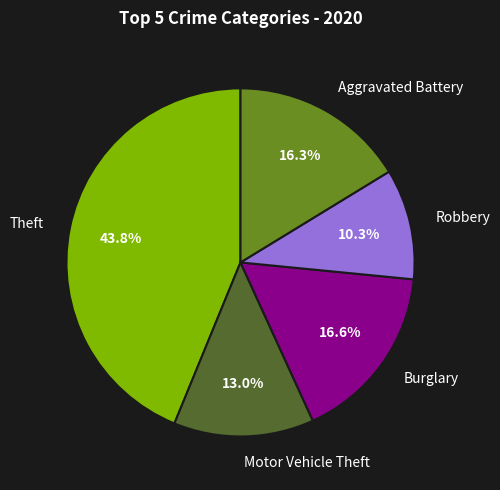

What percentage is the Robbery slice, to the nearest percent?

10%